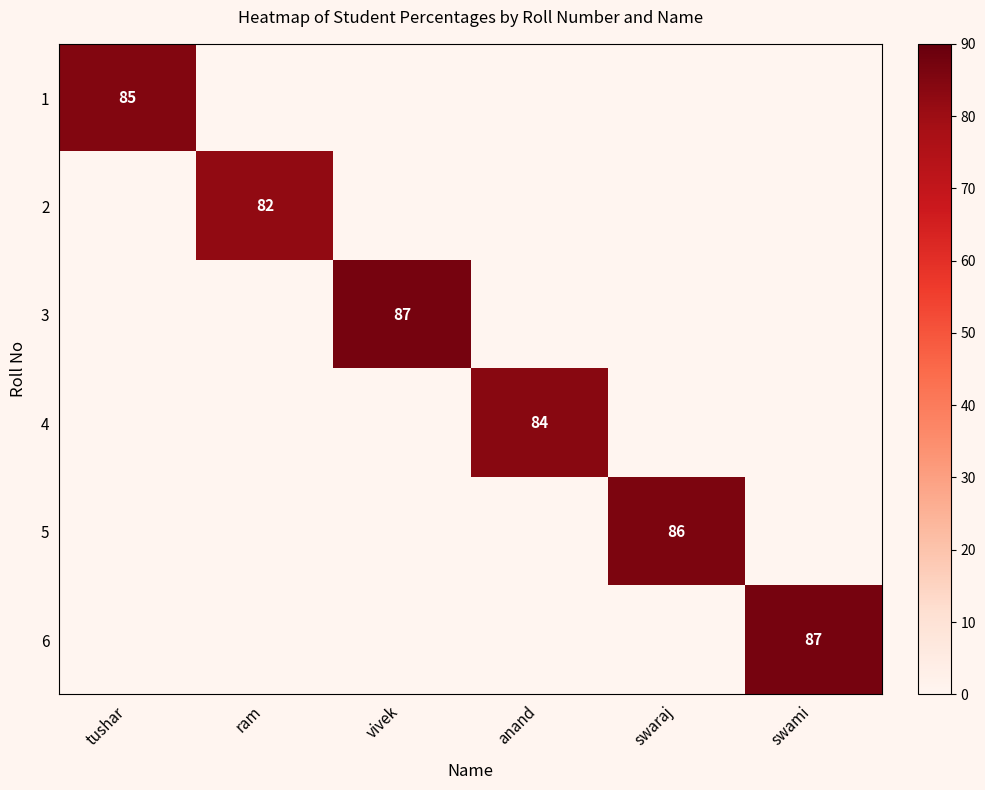

Is it true that 4 equals 44 at anand?

False